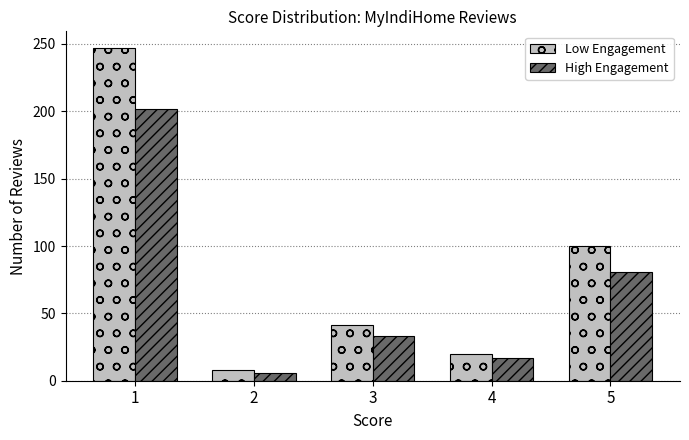

Does the chart contain stacked bars?

No